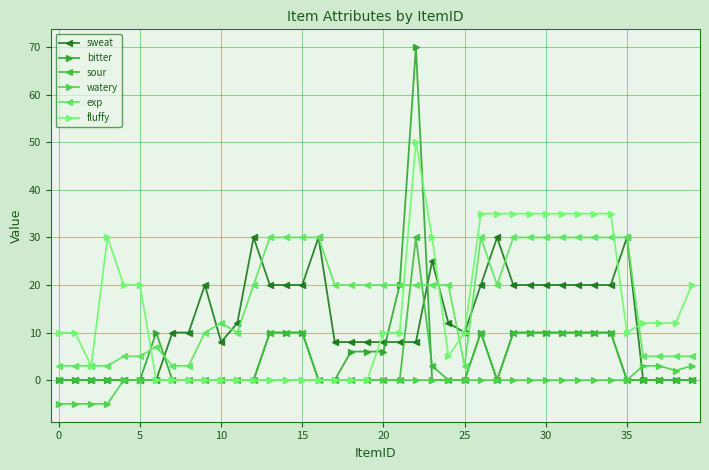

What is the greatest value displayed?

70